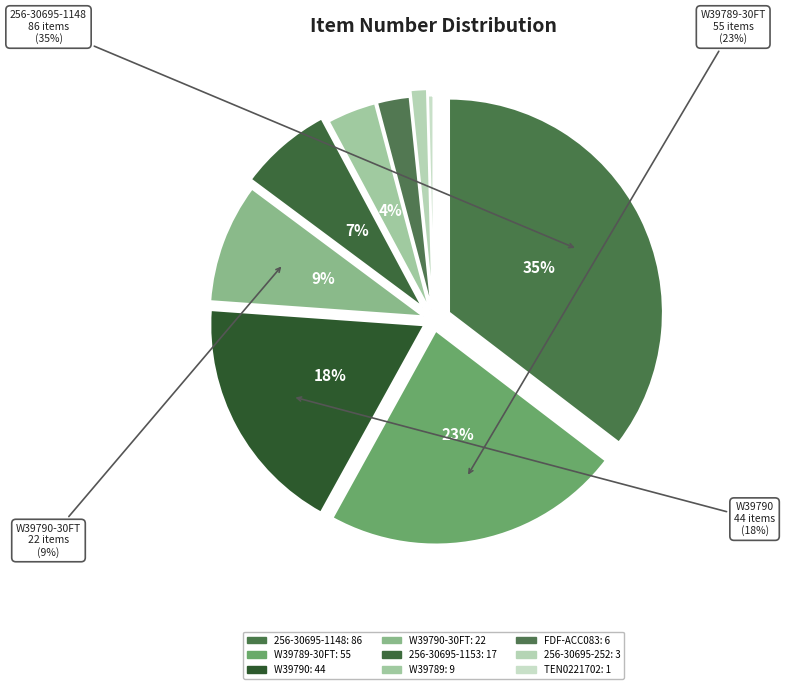

Is it true that 256-30695-1153 is 7% of the pie?

True